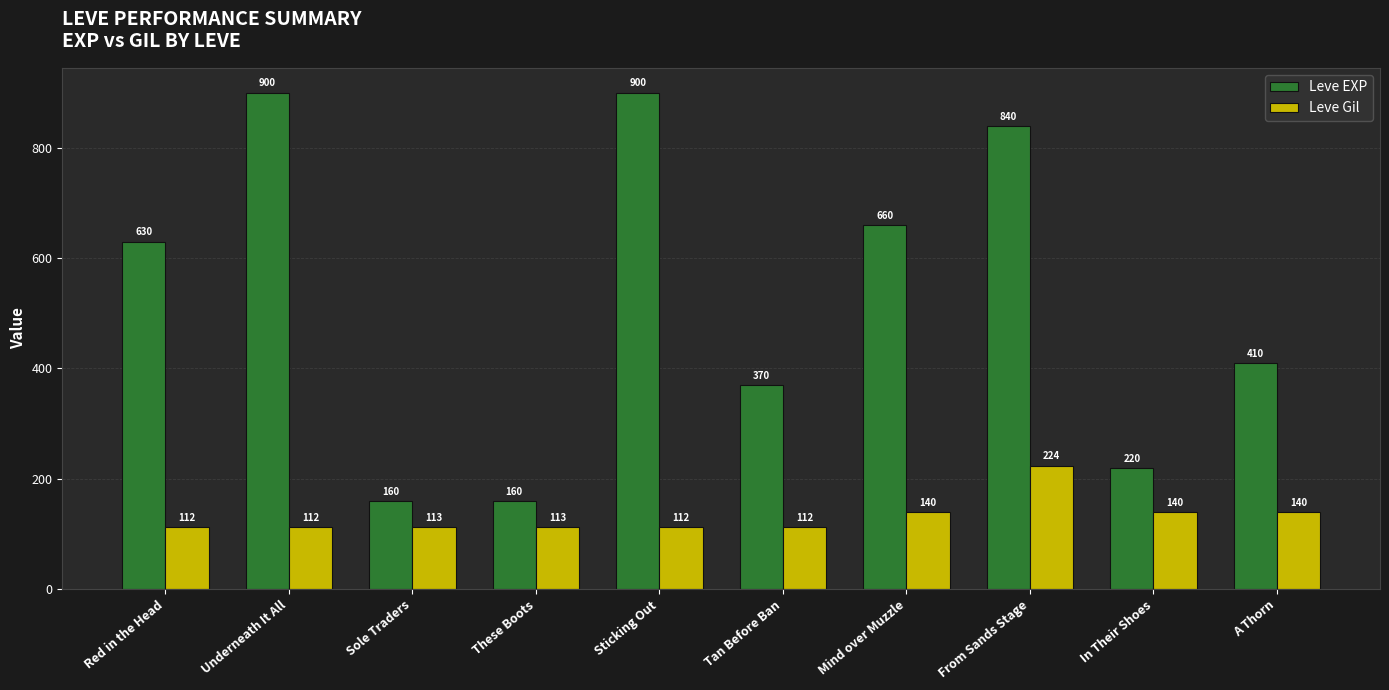

How many groups of bars are there?

10